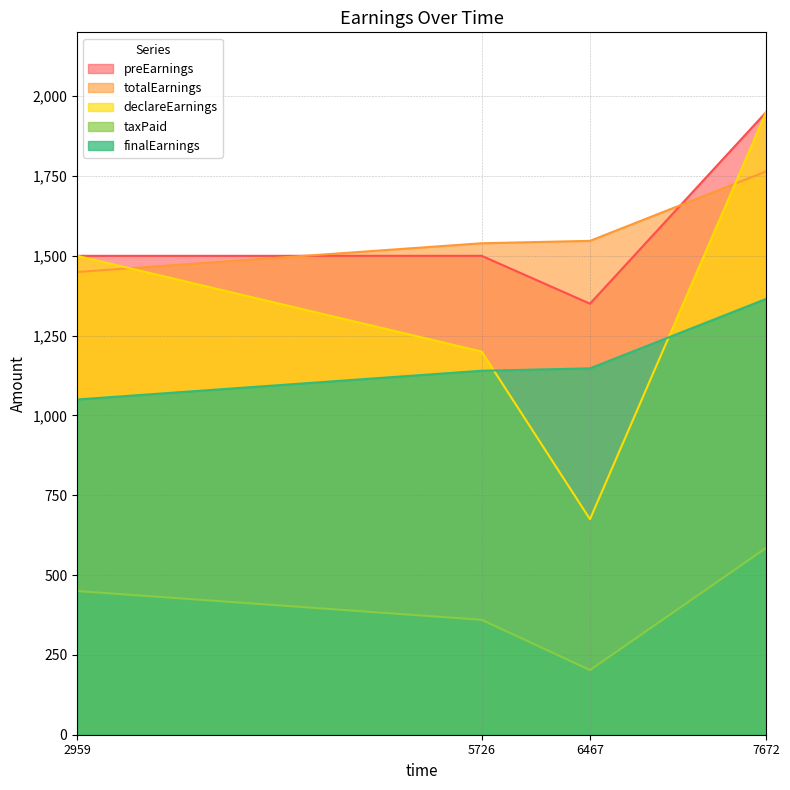

What is the value of the finalEarnings point at the 4th from the left?

1365.0